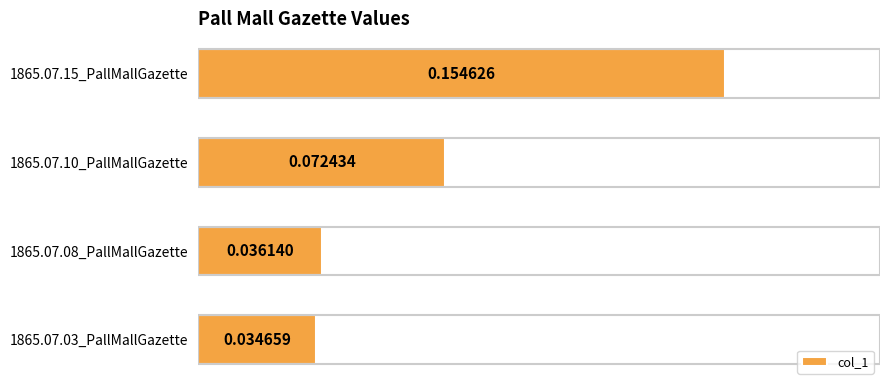

Between 1865.07.15_PallMallGazette and 1865.07.10_PallMallGazette, which is larger?

1865.07.15_PallMallGazette